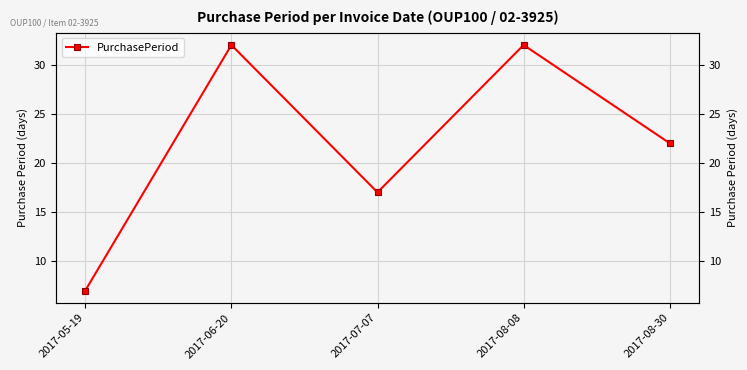

How many values exceed 22?

2